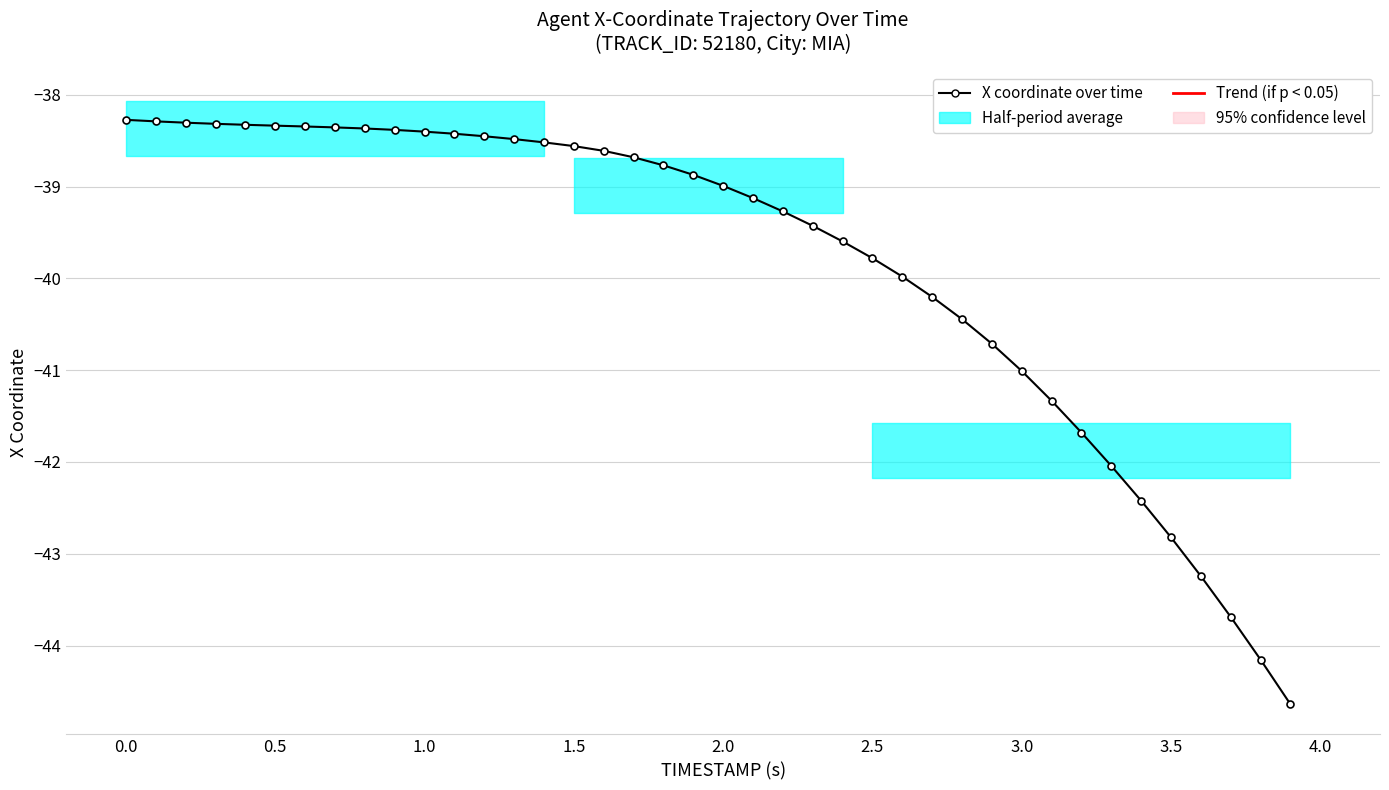

The value at 0.5 is -38.3. True or false?

True